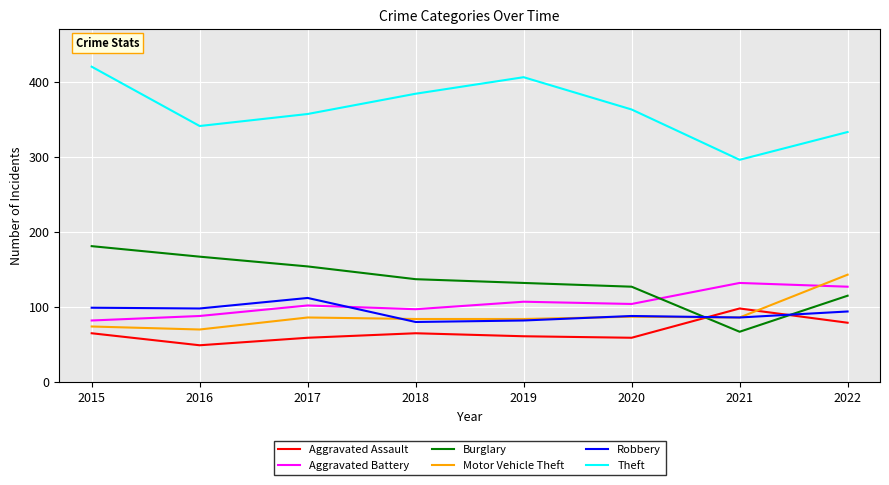

True or false: Robbery and Theft cross at least once.

False